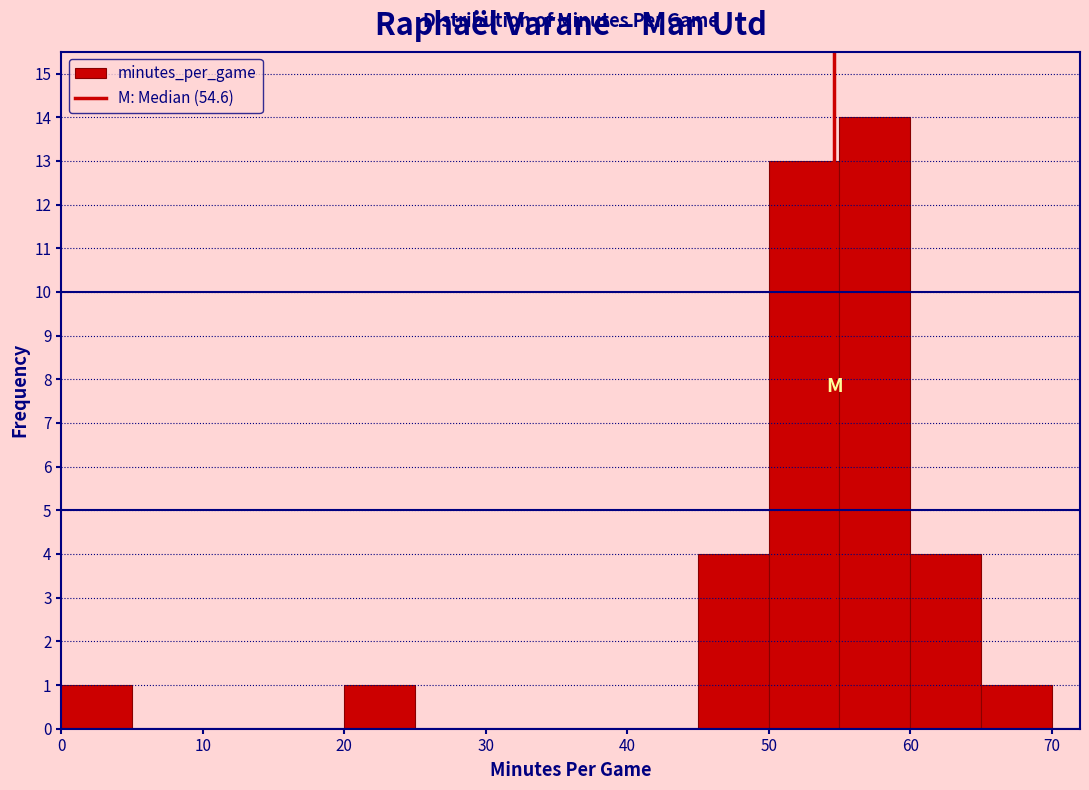

Which range on the x-axis has the tallest bar?

55 to 60